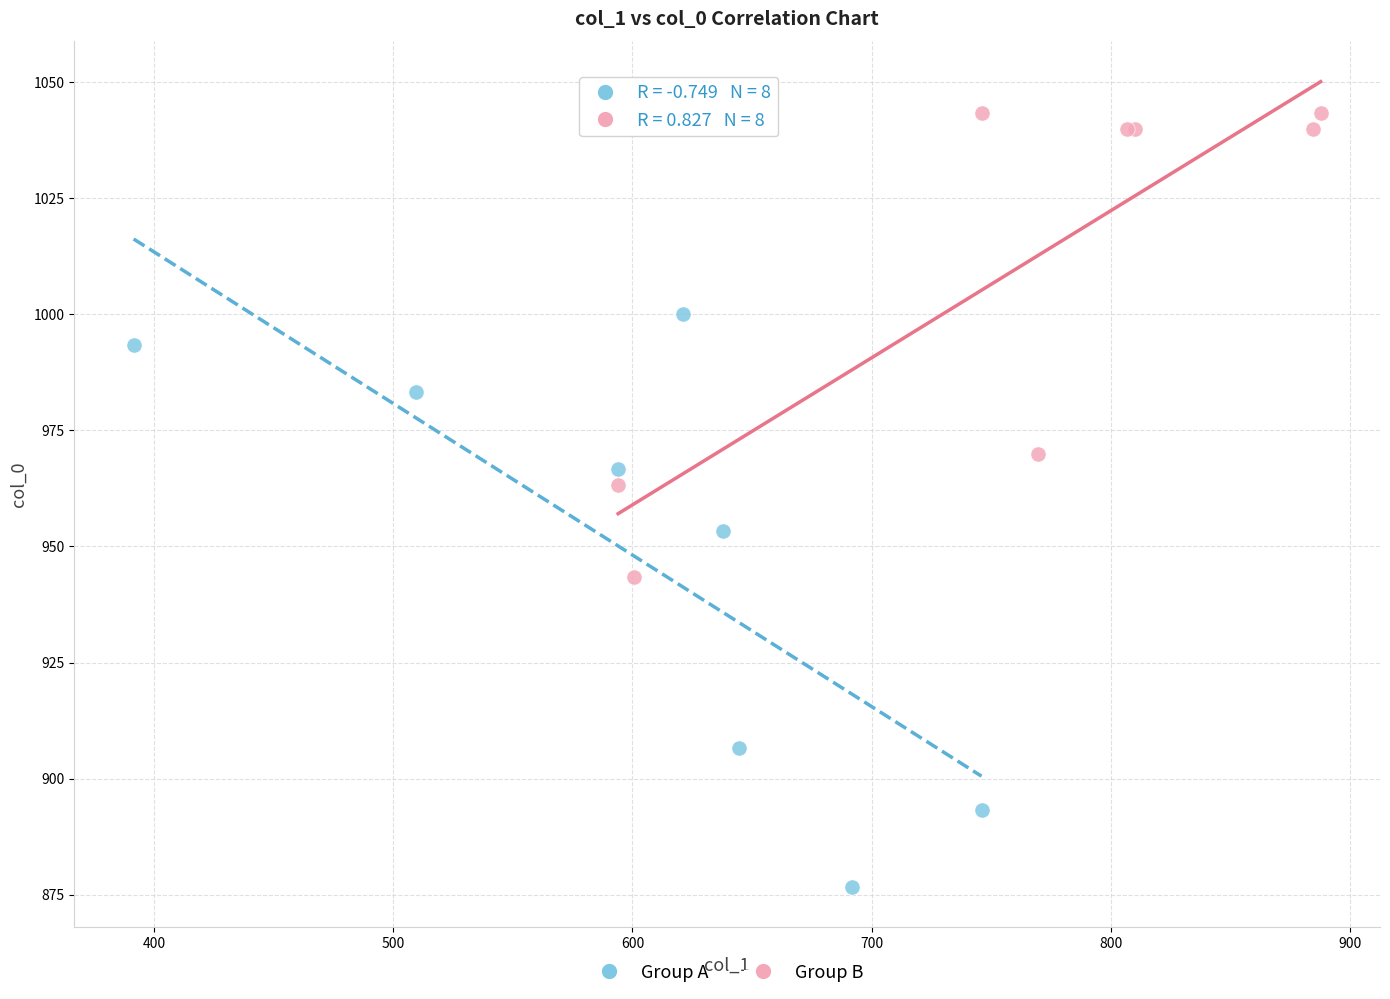

Which series contains the highest Y value?

Group B